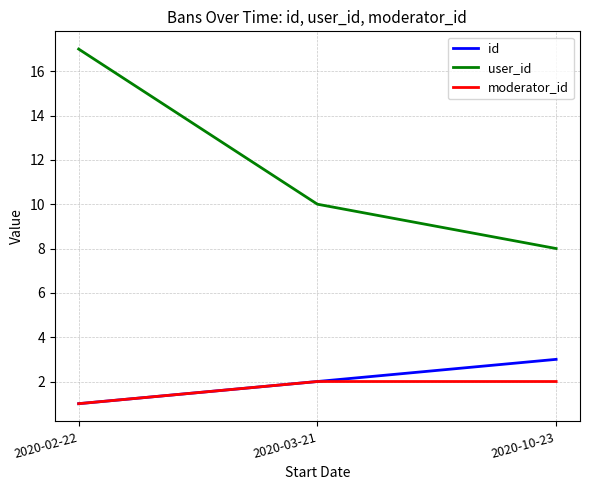

What is the sum of the moderator_id values at 2020-10-23 and 2020-02-22?

3